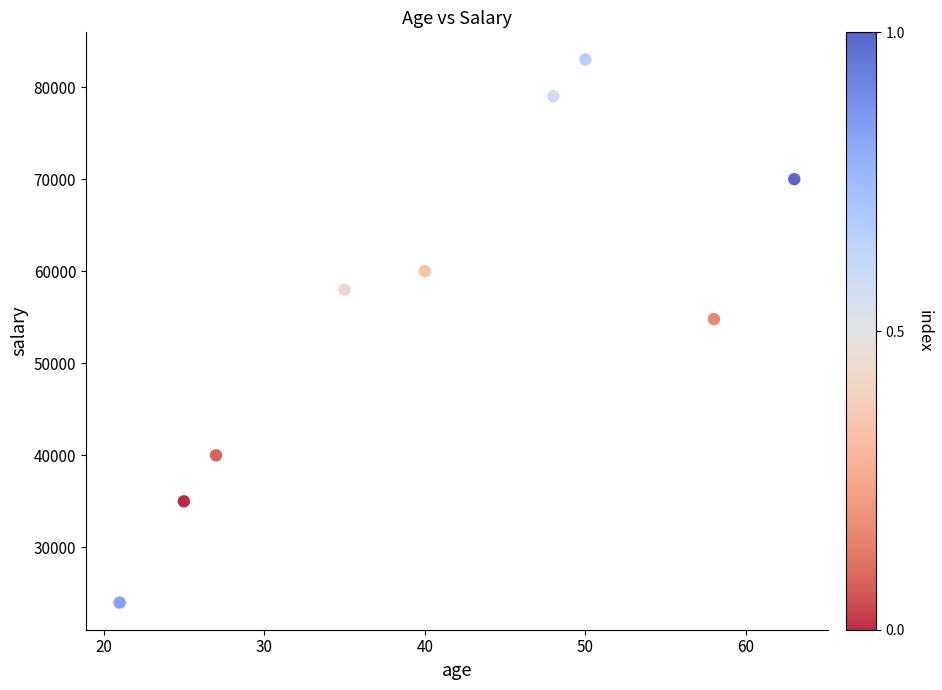

What is the range of X values (max minus min)?

42